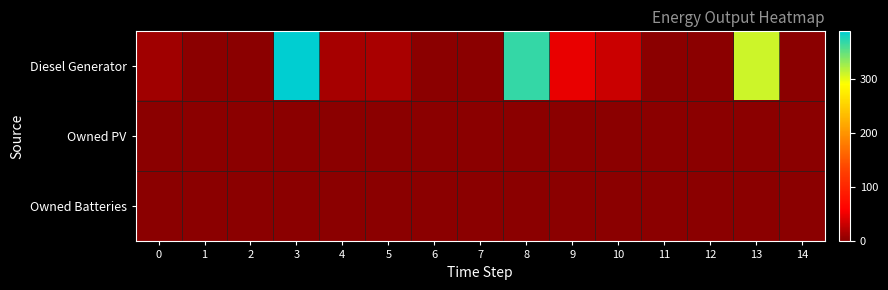

At how many categories does at least one series exceed 261?

3